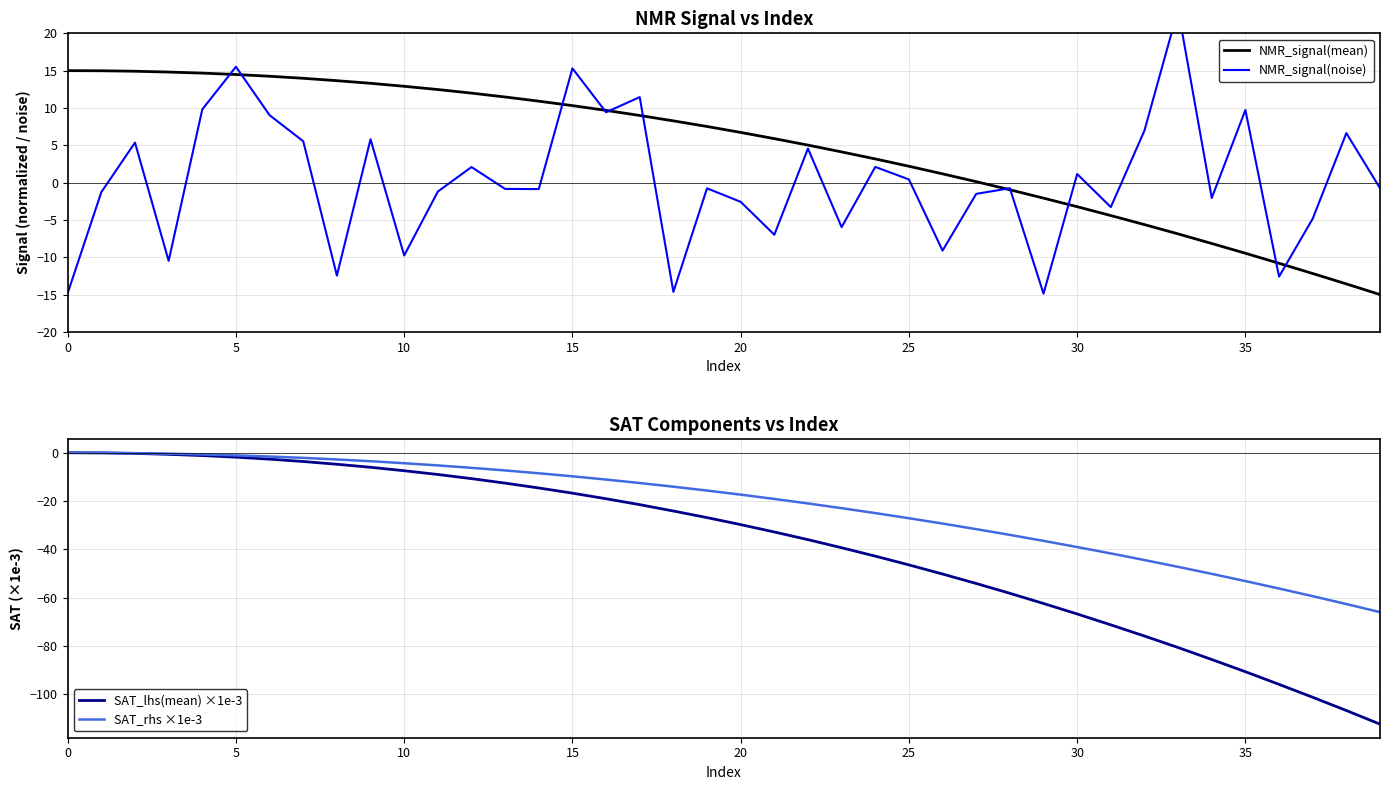

List the series in order of their peak value, lowest first.

SAT_lhs(mean) ×1e-3, SAT_rhs ×1e-3, NMR_signal(mean), NMR_signal(noise)